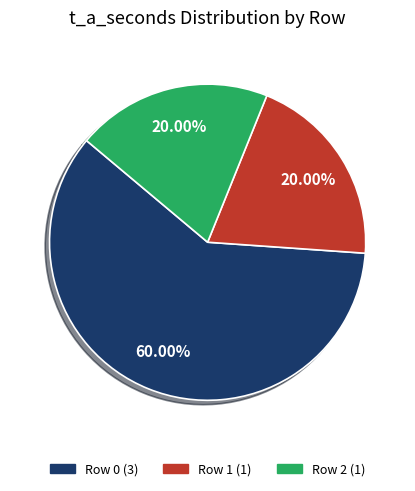

Is there a majority slice in this chart?

Yes